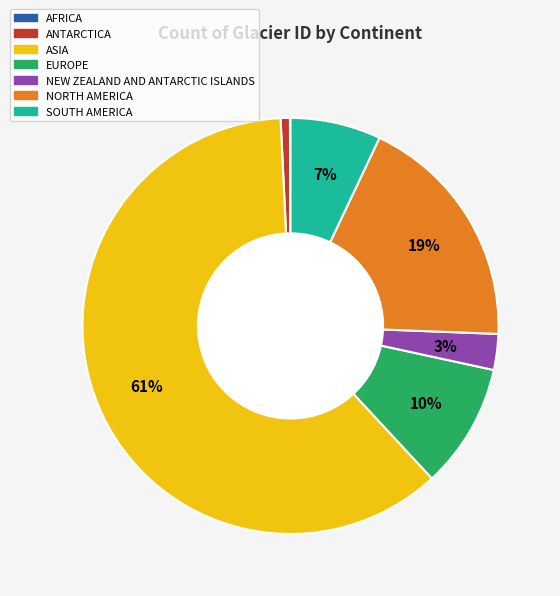

Is there any slice that represents more than half of the pie?

Yes